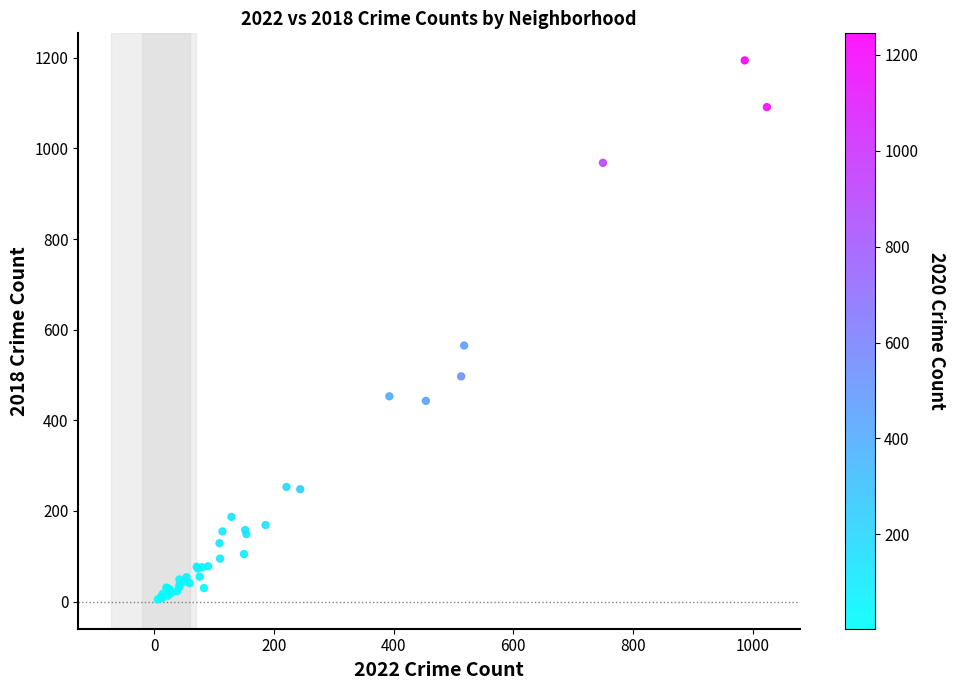

What Y value in the scatter plot is closest to 599?

565